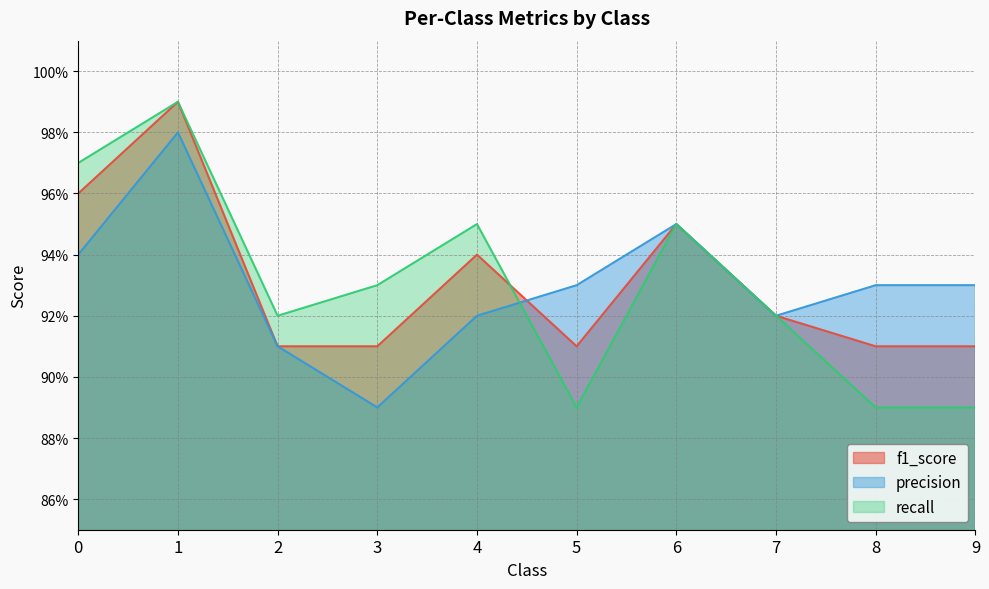

The value of f1_score at 5 is 0.5. True or false?

False